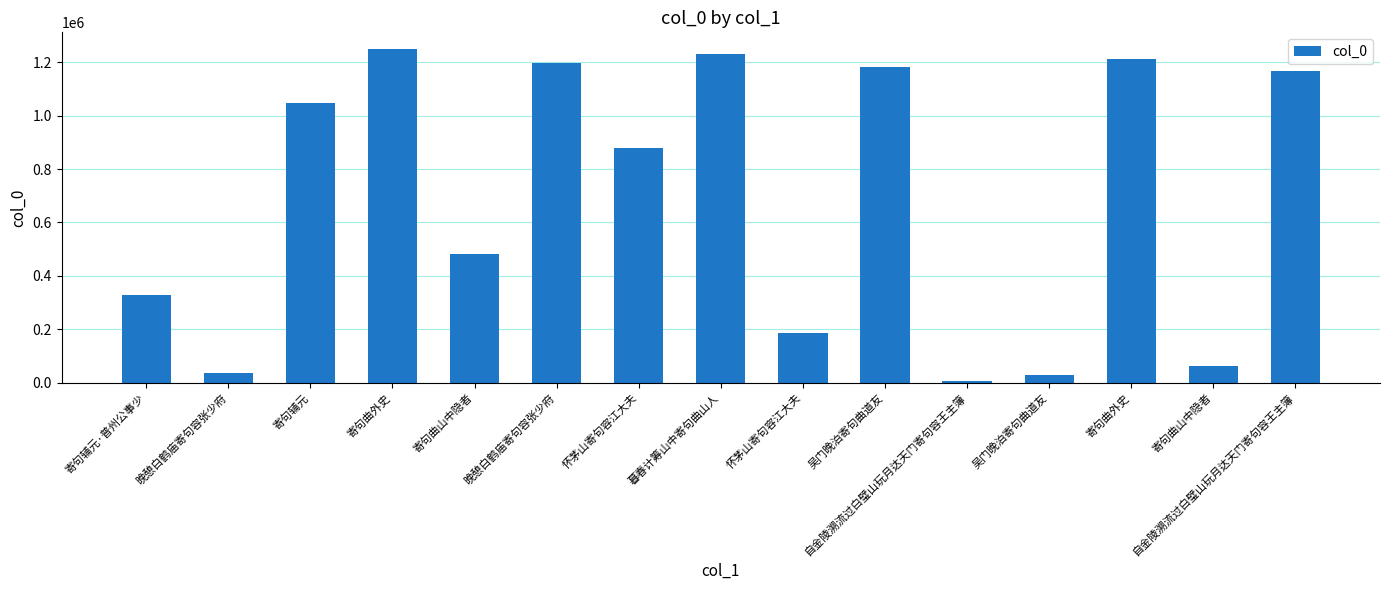

How many data points are less than 880181?

7